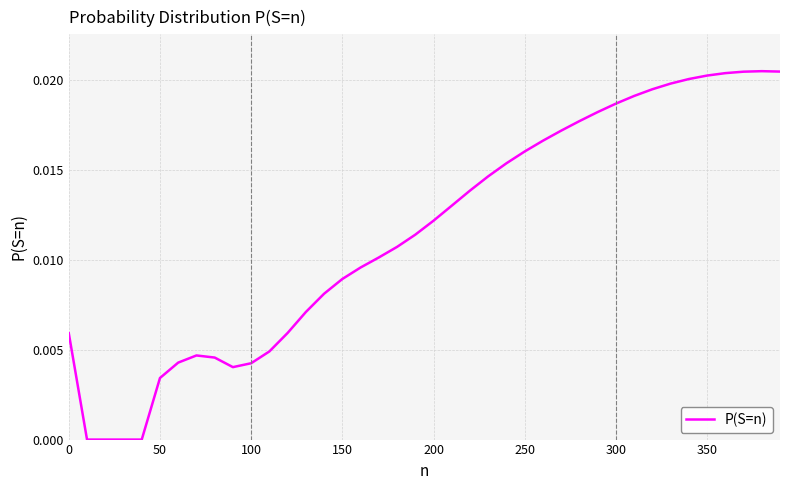

Does the chart display data point markers on the line(s)?

No